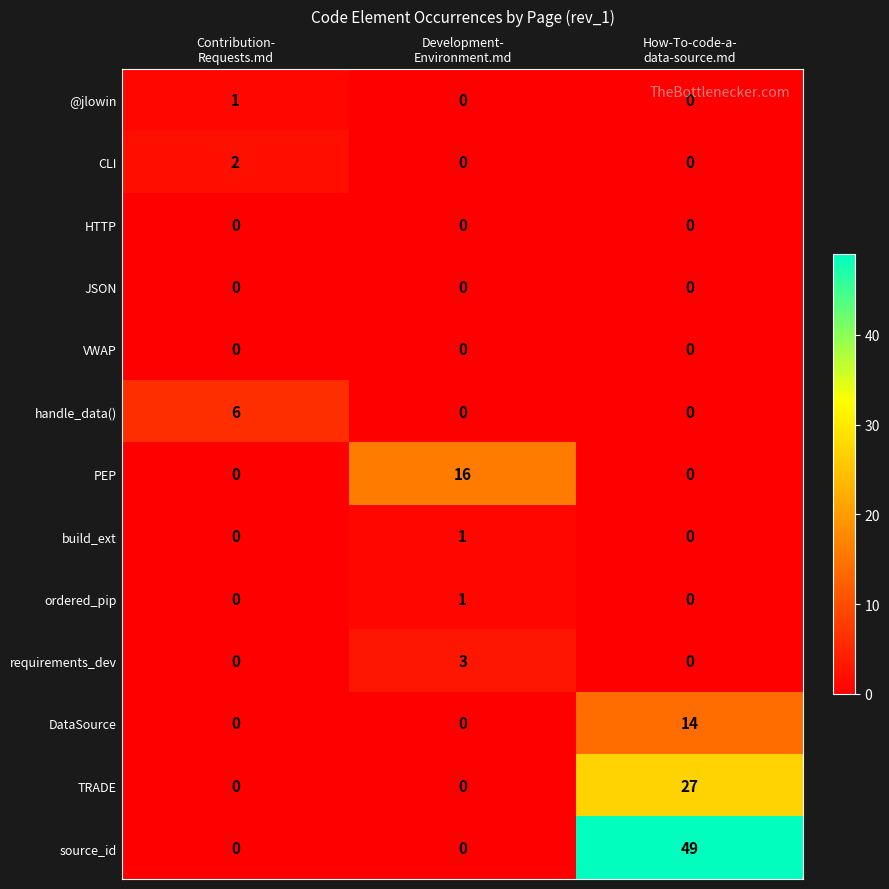

What is the sum of all handle_data() values?

6